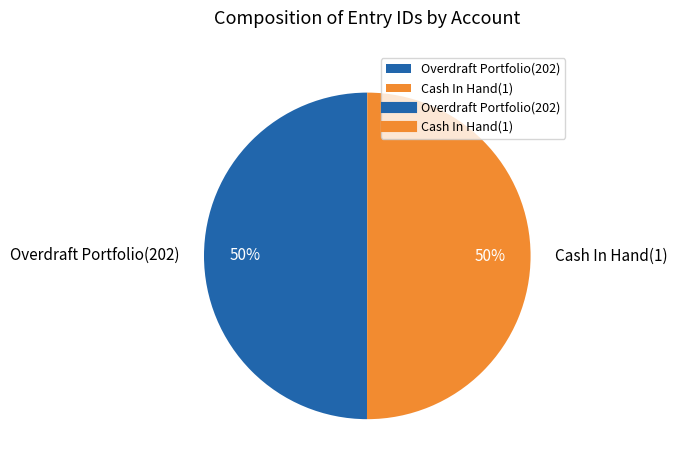

The Overdraft Portfolio(202) slice represents 50% of the pie. True or false?

True